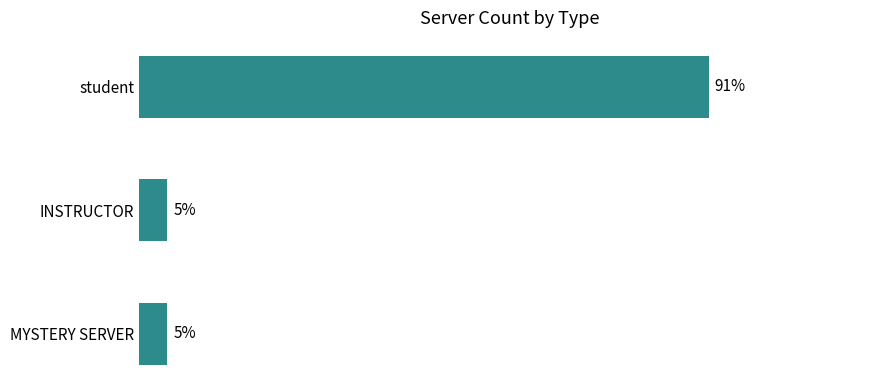

Does the chart contain any negative values?

No